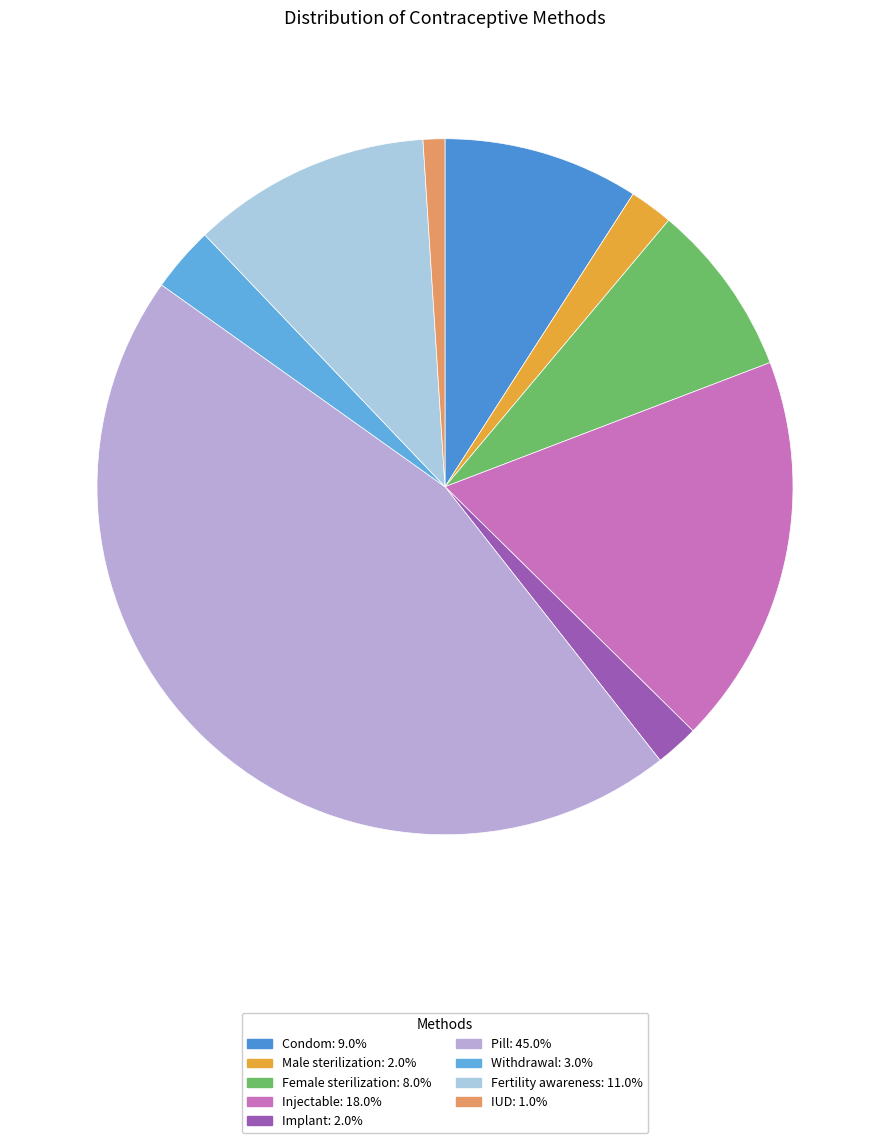

What is the smallest slice in the pie chart?

IUD